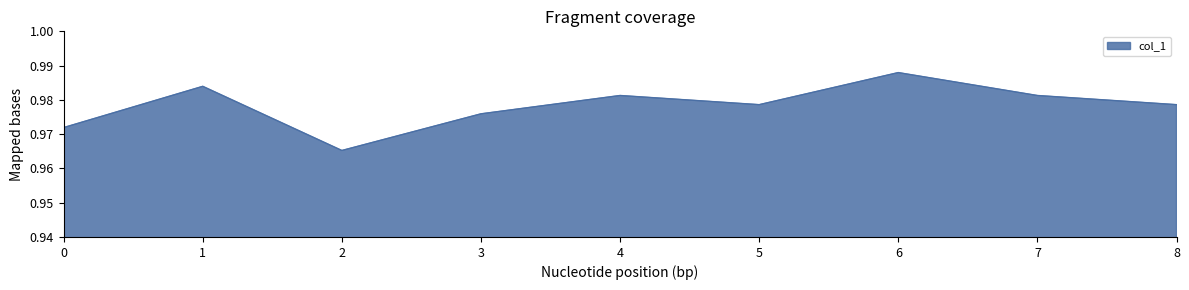

Is it true that the value at 5 is 0.5?

False